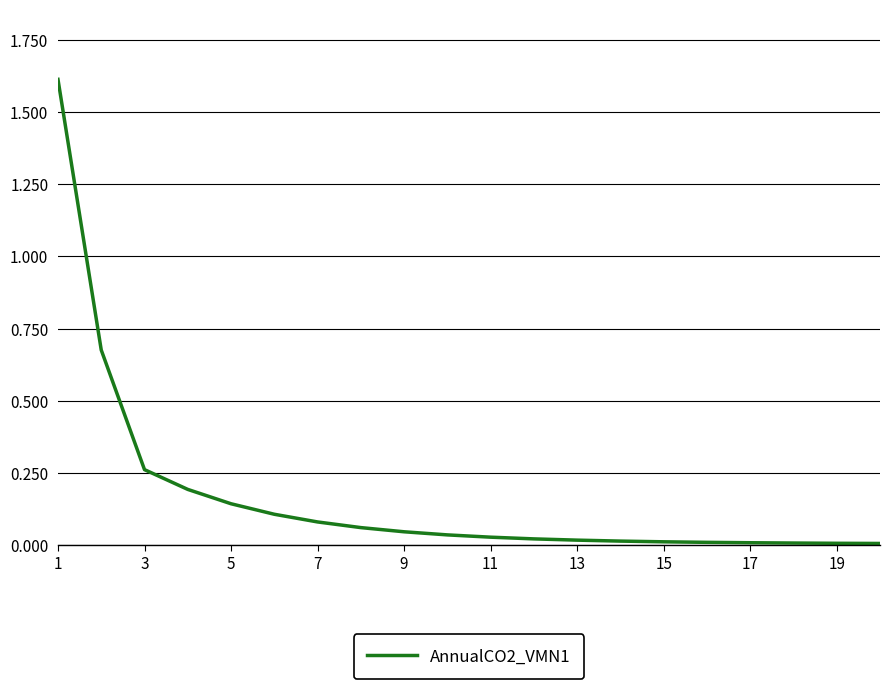

What is the maximum value shown in the chart?

1.6